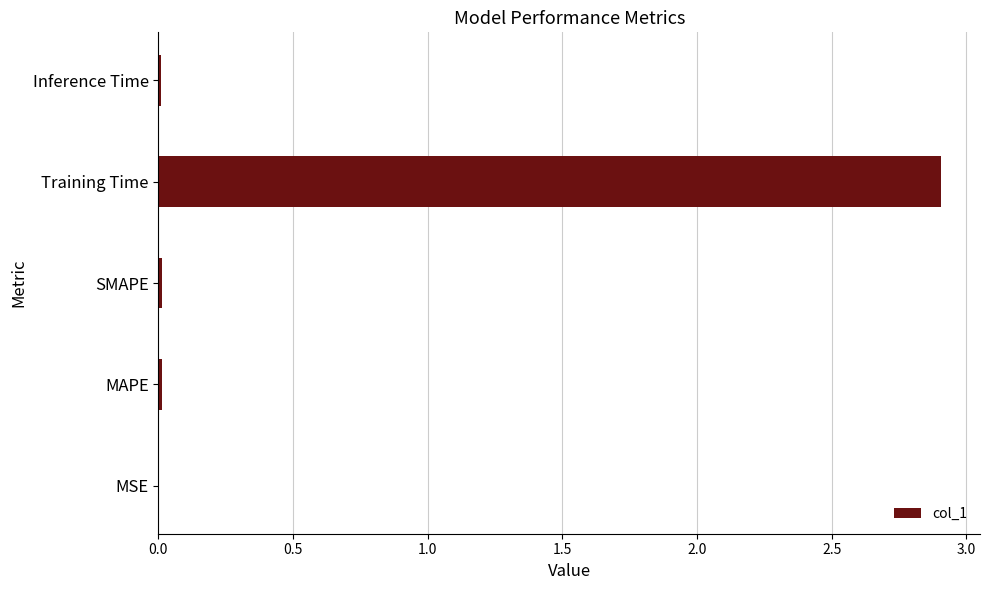

What is the sum of all values?

2.9